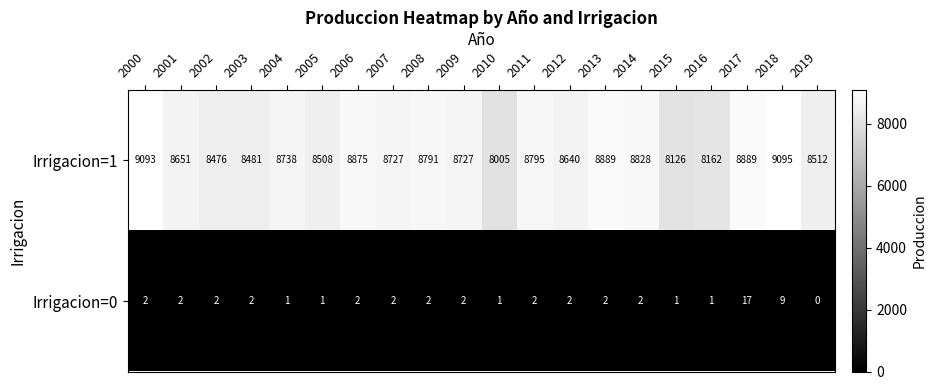

At how many categories does at least one series exceed 3995?

20